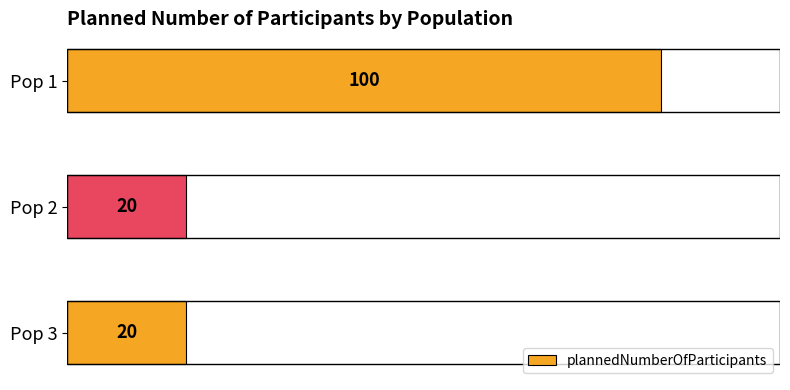

Reading bottom to top, extract all data points from this chart.

20	20	100